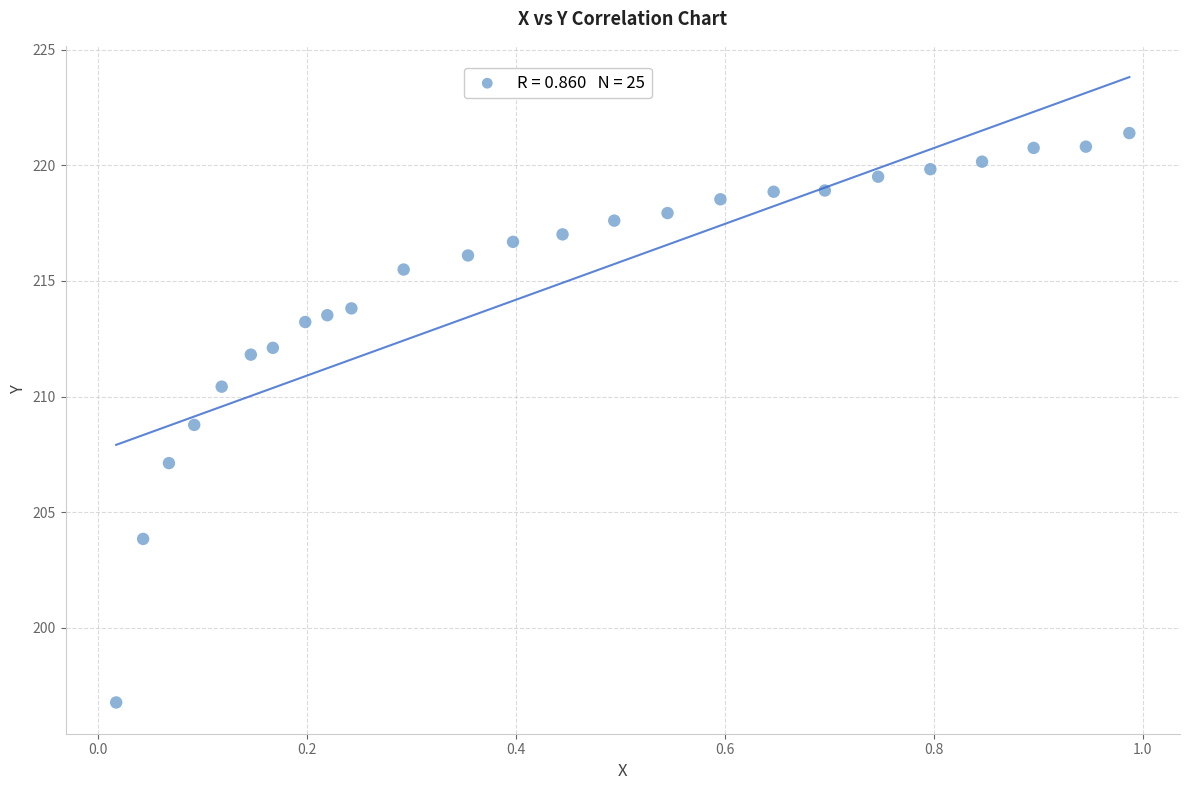

What is the range of X values (max minus min)?

1.0